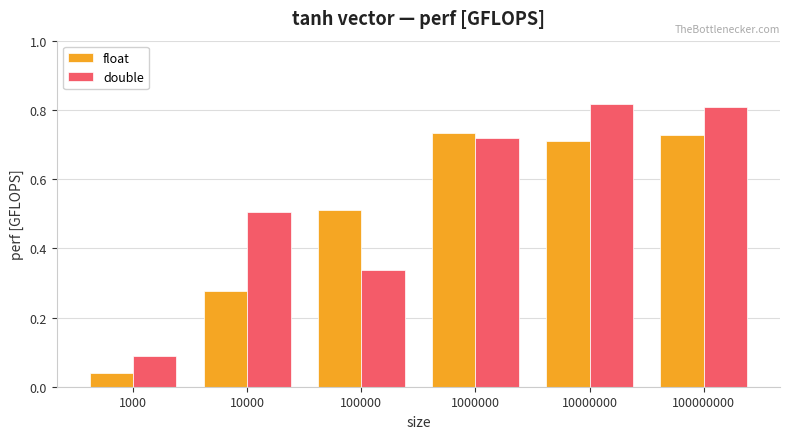

What is the difference between the second highest and second lowest values in the float series?

0.5